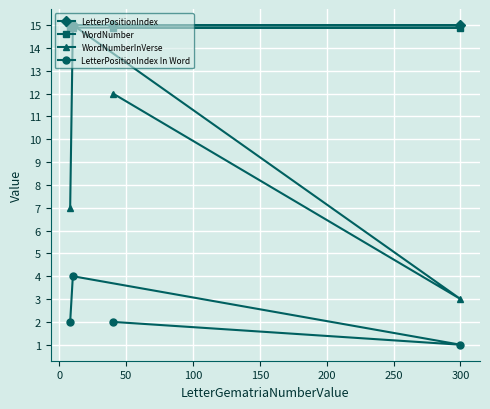

Which series has the largest range (max minus min)?

WordNumberInVerse